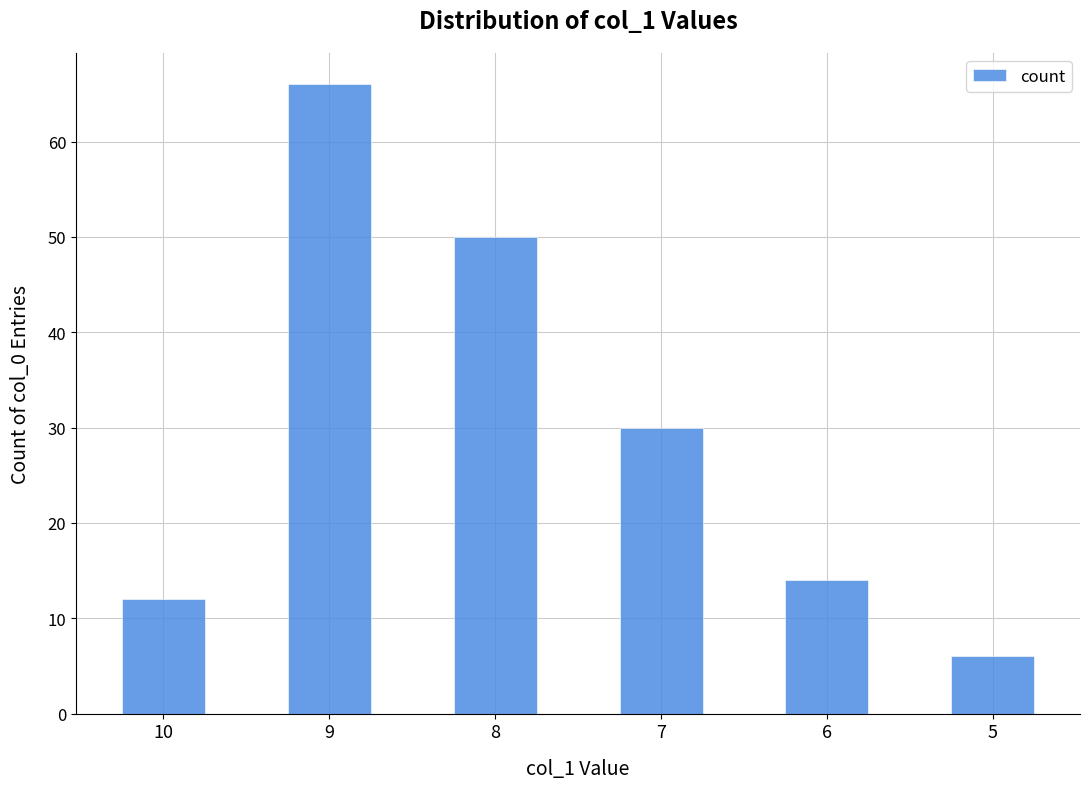

Reading left to right, what are all the values shown in this chart?

10=12	9=66	8=50	7=30	6=14	5=6